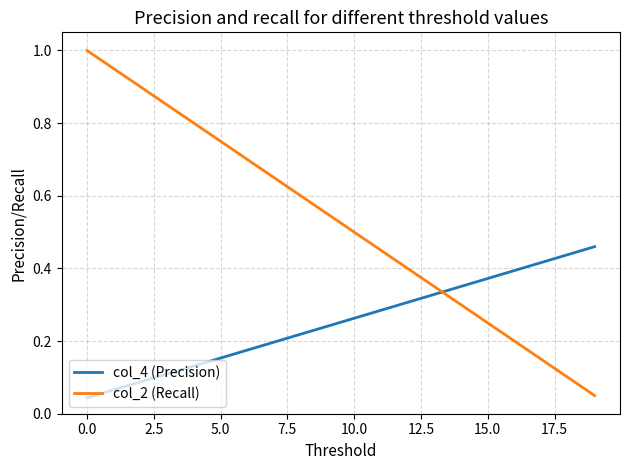

Which series has the widest spread of values?

col_2 (Recall)